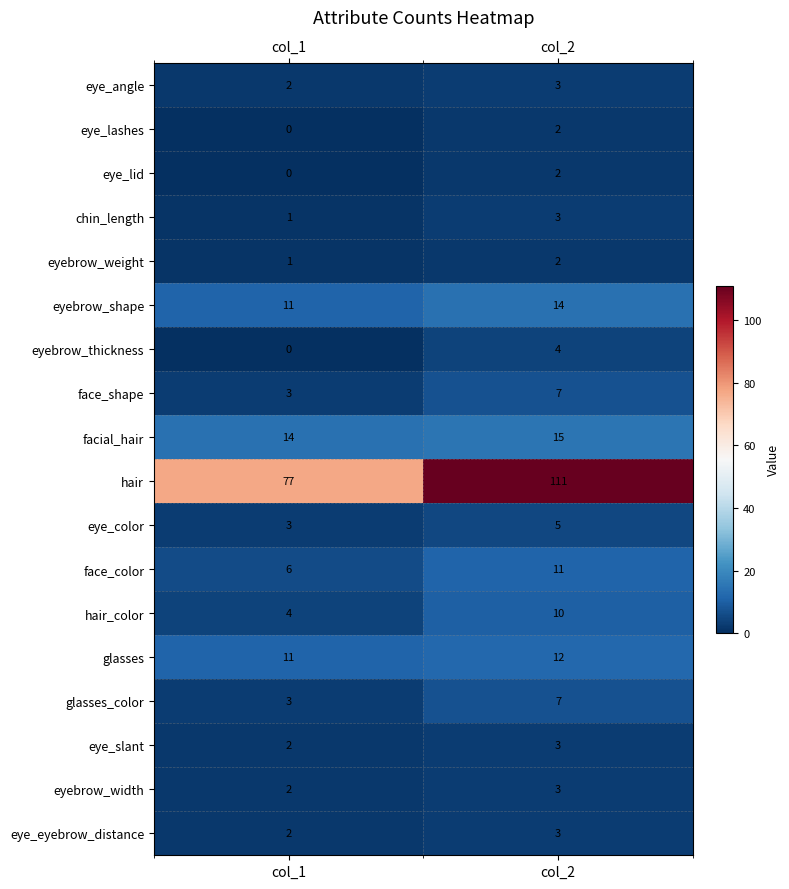

How many values in the chin_length series are below 3?

1